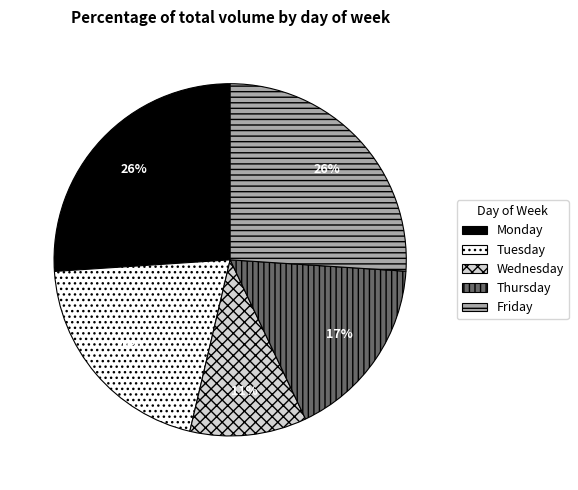

Does any single category account for the majority?

No